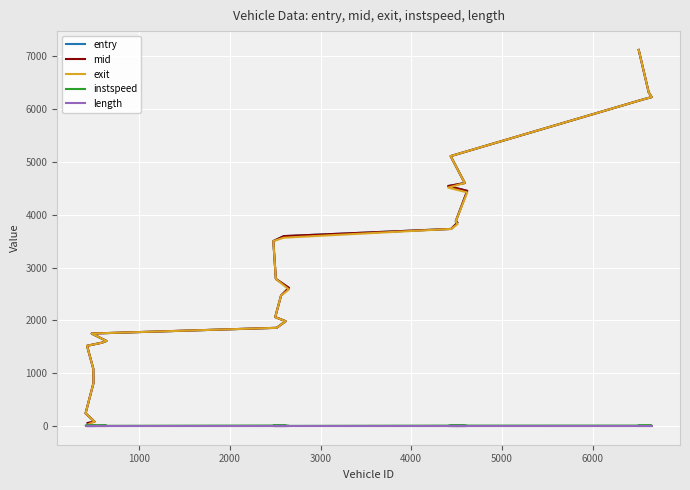

Reading right to left, extract all data points from this chart.

entry: 7114.0	6311.0	6223.2	6174.1	5106.0	4598.0	4541.1	4449.0	3876.0	3848.2	3730.0	3594.0	3500.1	2785.0	2615.0	2469.0	2062.0	1984.0	1859.9	1751.0	1611.0	1579.0	1519.9	1086.1	814.0	244.1	84.0	59.0
mid: 7115.1	6312.1	6223.3	6174.2	5107.1	4598.1	4541.2	4450.1	3876.1	3848.3	3730.1	3594.2	3500.2	2785.1	2616.0	2470.1	2063.0	1985.0	1860.0	1752.1	1612.1	1580.0	1520.0	1086.2	815.0	244.2	85.1	60.0
exit: 7115.0	6312.0	6223.2	6174.2	5107.0	4598.1	4511.1	4420.1	3876.1	3818.3	3730.1	3564.1	3500.1	2785.1	2585.0	2470.1	2062.0	1984.0	1860.0	1752.1	1612.1	1579.0	1520.0	1086.1	815.0	244.2	85.0	29.0
instspeed: 11.1	10.9	12.1	11.1	11.0	8.5	5.0	5.0	9.7	5.0	10.9	5.0	9.5	10.5	5.0	11.2	11.4	11.0	12.5	6.2	10.0	11.1	12.9	11.0	10.0	11.0	11.7	5.0
length: 5.4	5.4	5.4	5.4	5.4	5.4	5.4	5.4	5.4	5.4	5.4	5.4	5.4	5.4	5.4	5.4	5.4	5.4	5.4	5.4	5.4	5.4	5.4	5.4	5.4	5.4	5.4	5.4